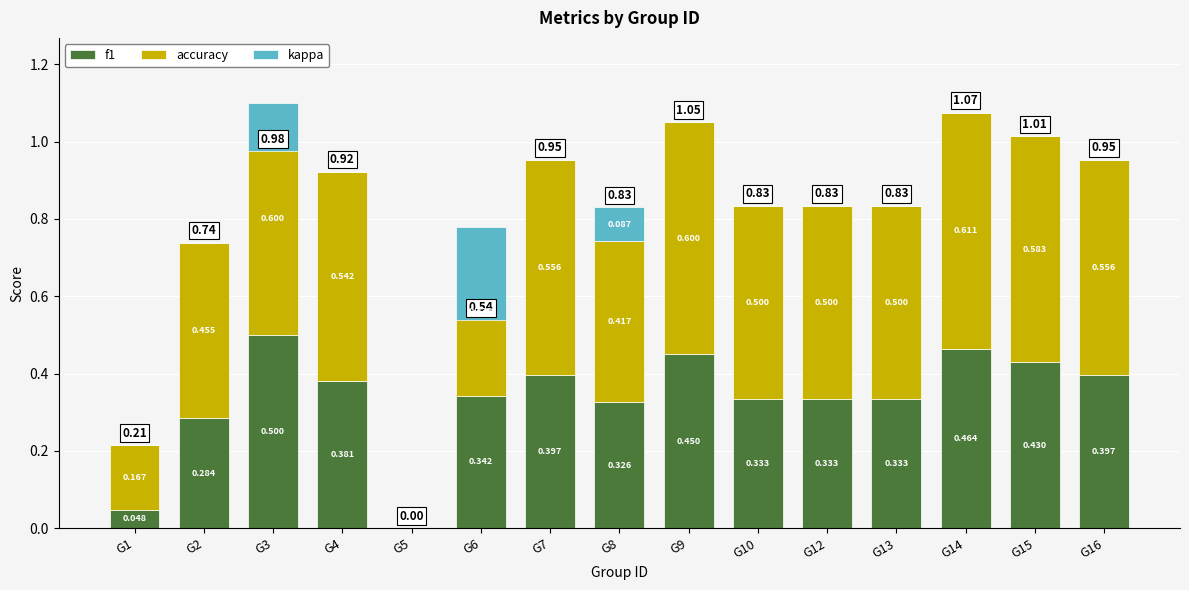

What is the value of the kappa bar at the 3rd from the left?

-0.1